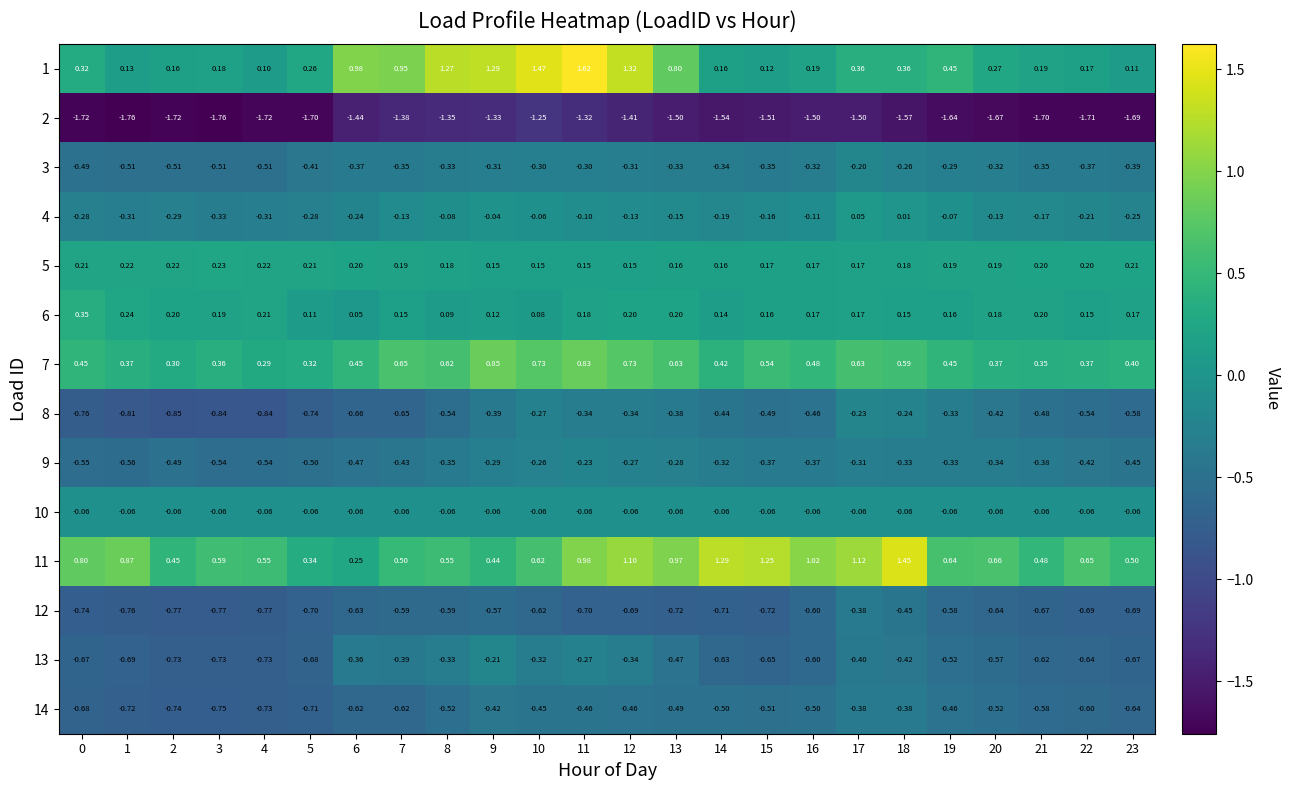

Is the value of 2 at 20 greater than the value of 11 at 1?

No